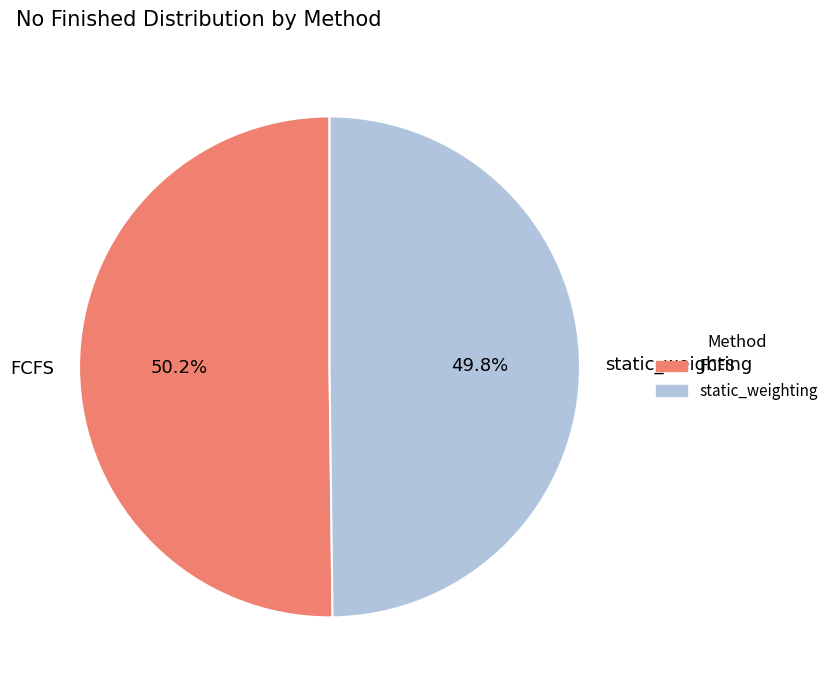

Is there a majority slice in this chart?

Yes